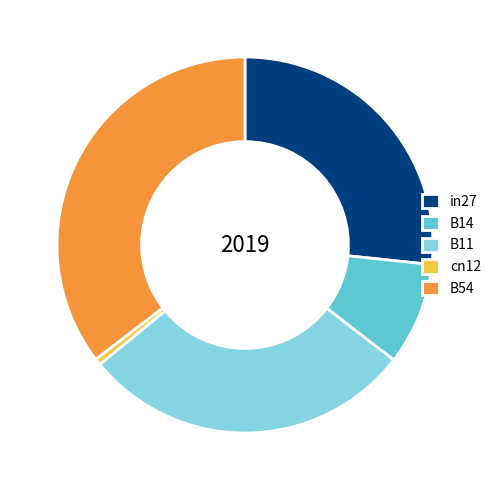

Which category has the biggest portion of the pie?

B54